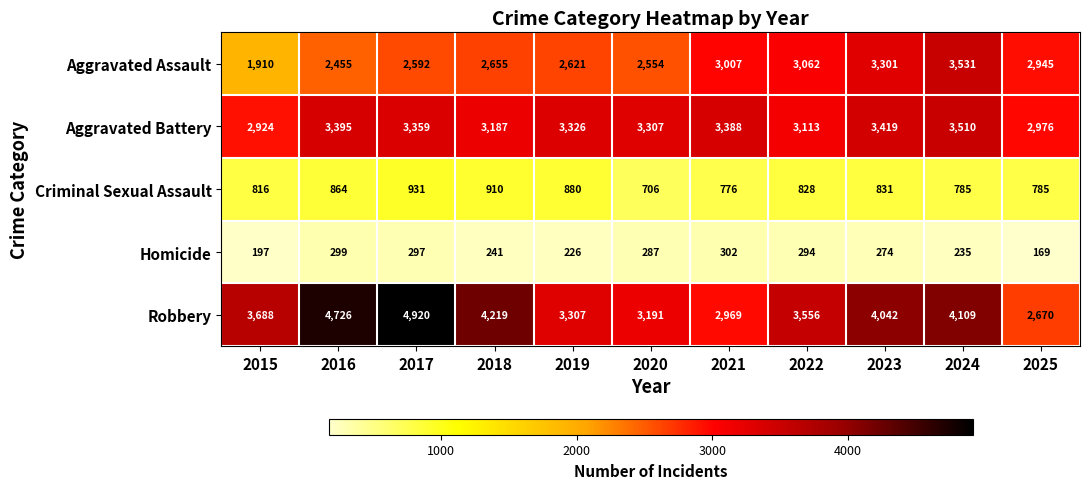

What value does the Aggravated Assault series have at 2019?

2621